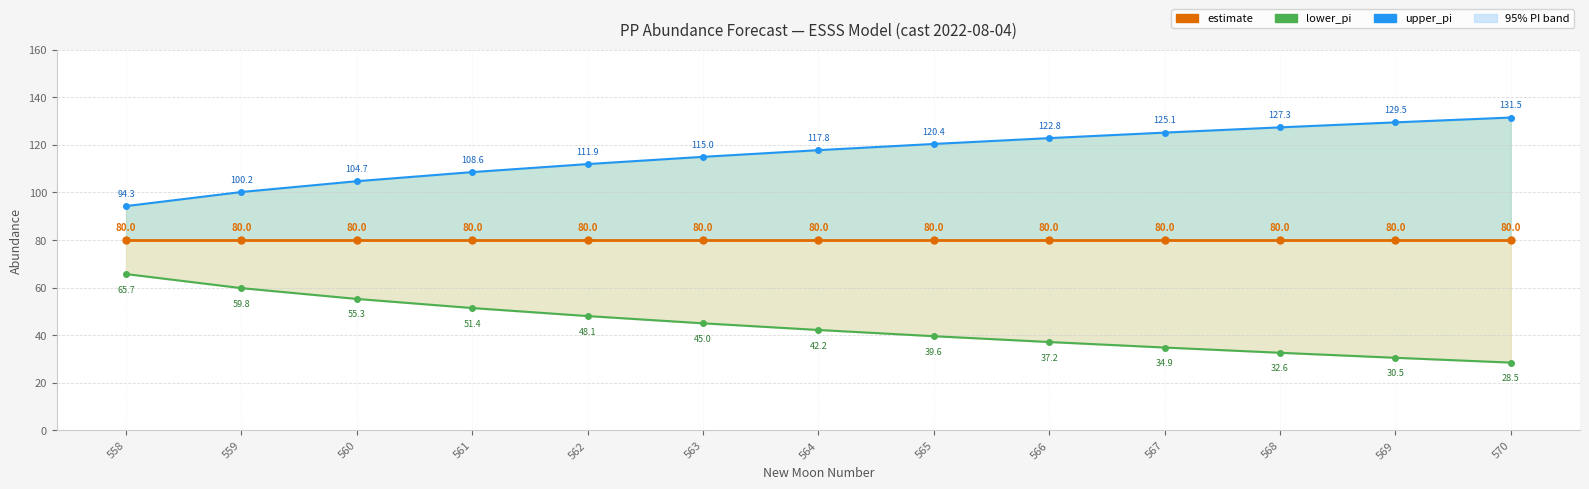

How many lines are shown in the chart?

3